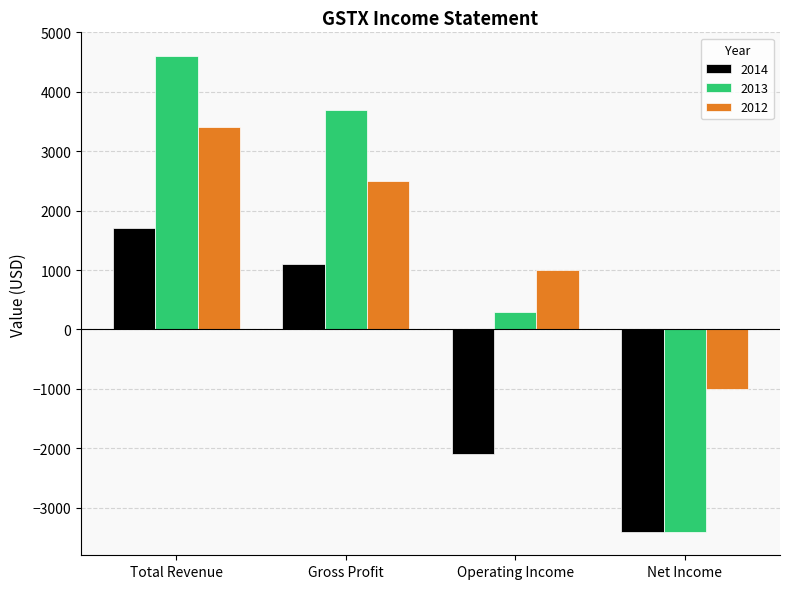

How many values in the 2012 series are below 2500?

2